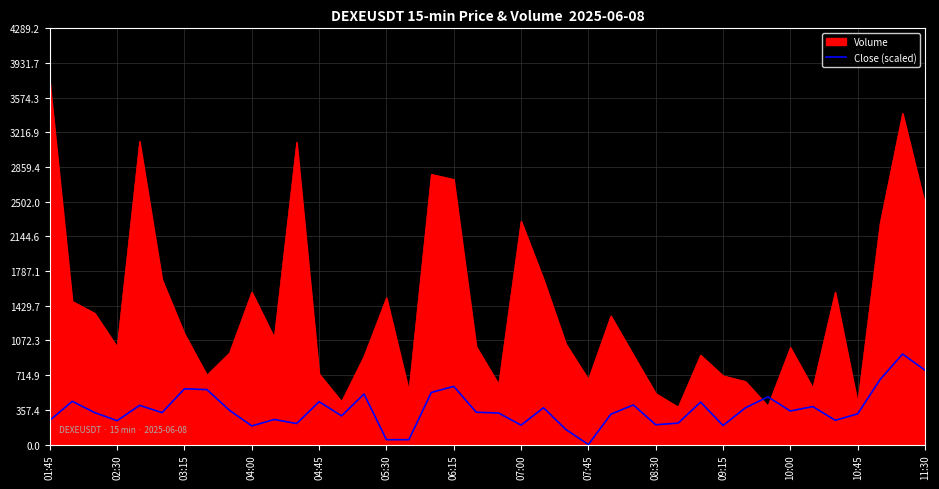

What is the difference between the maximum and minimum values in the Close (scaled) series?

932.4